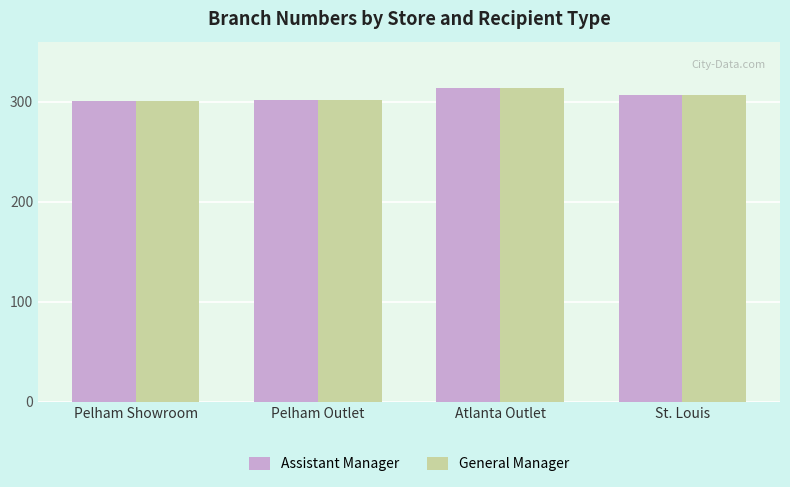

What is the total value across all series at Pelham Showroom?

602